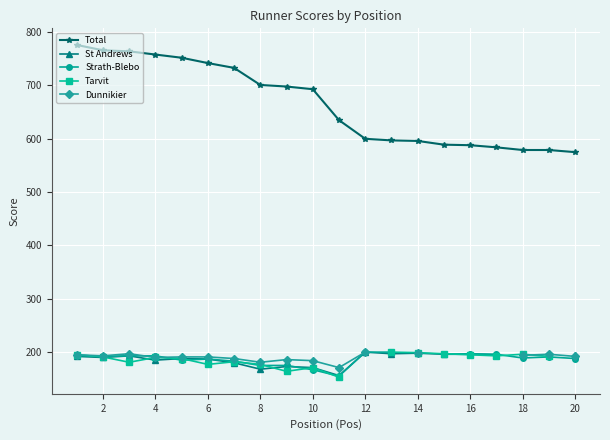

Which series has the widest spread of values?

Total